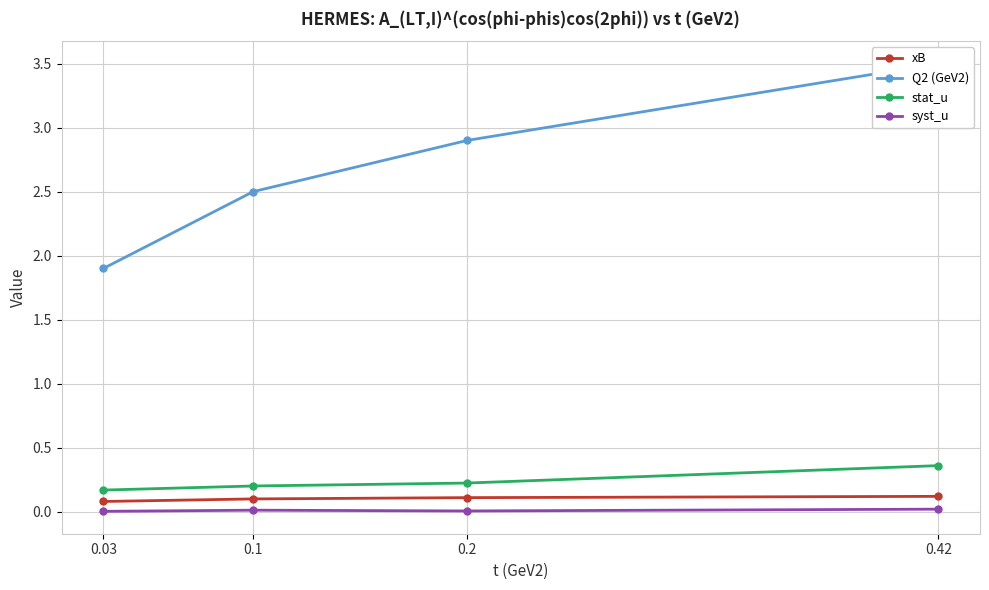

How many lines are shown in the chart?

4